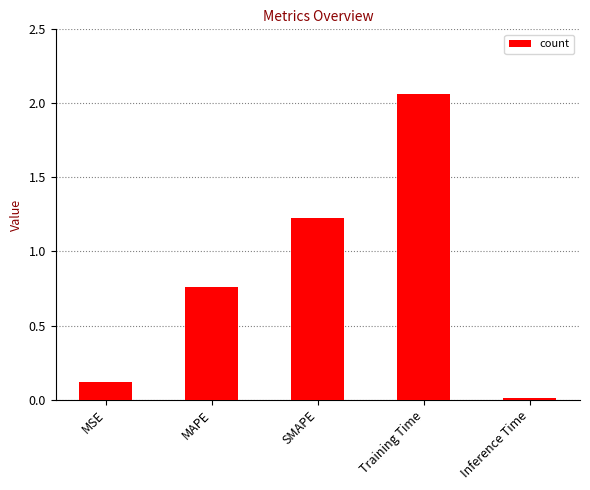

What is the label of the 4th bar from the right?

MAPE